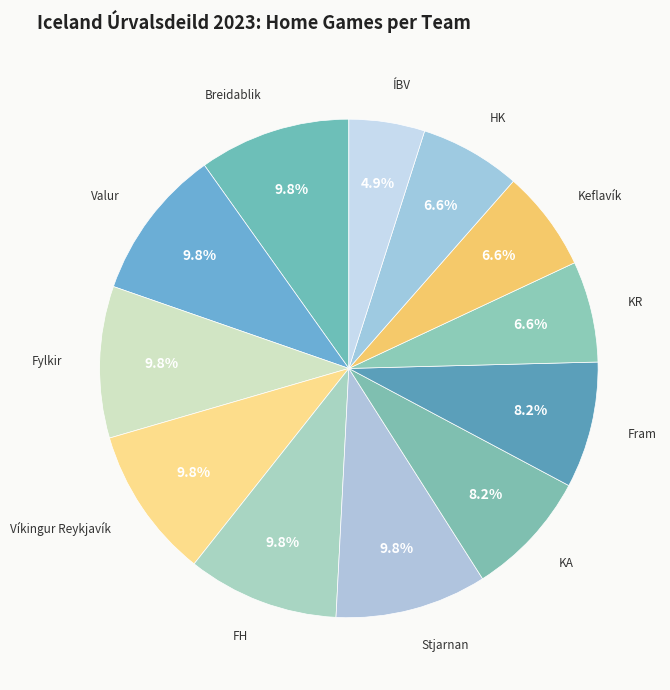

Does Víkingur Reykjavík represent more than half of the total?

No